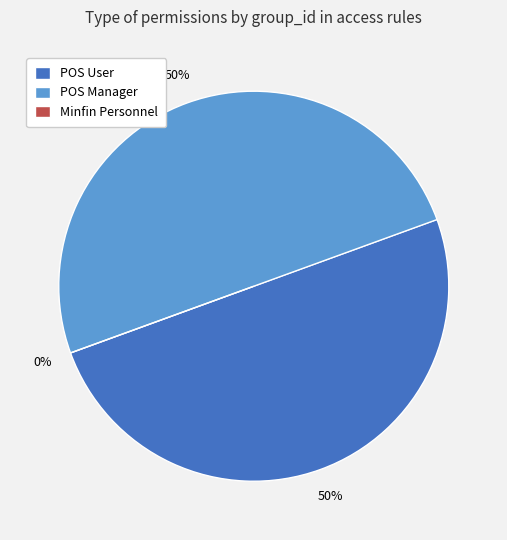

True or false: group_minfin_personnel accounts for 10% of the total.

False